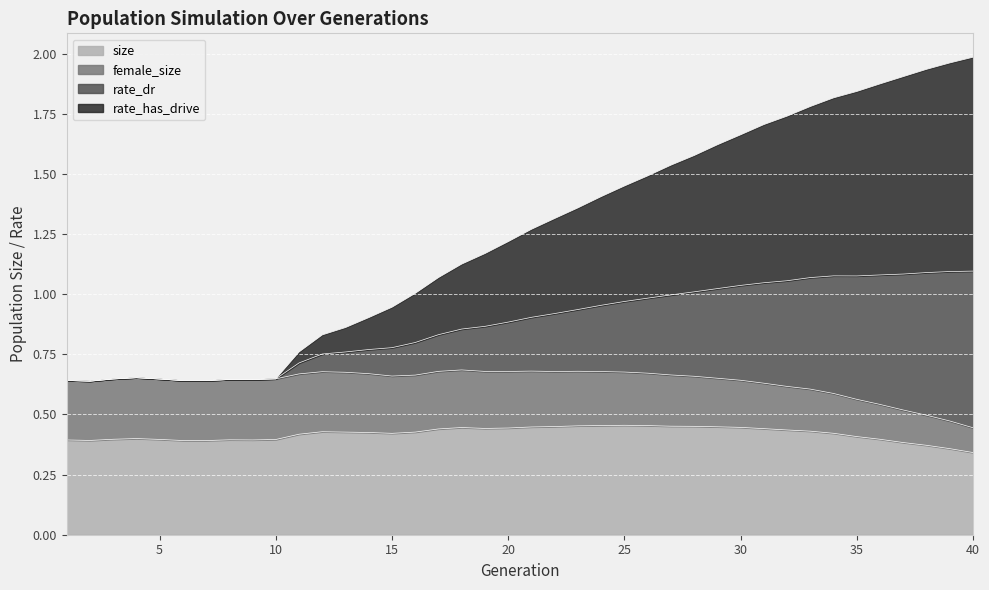

How many lines are shown in the chart?

4